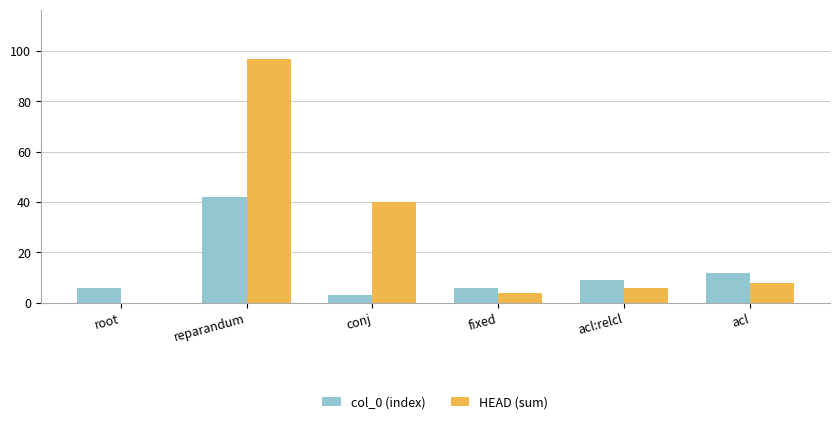

Which series changed the most between reparandum and fixed?

HEAD (sum)